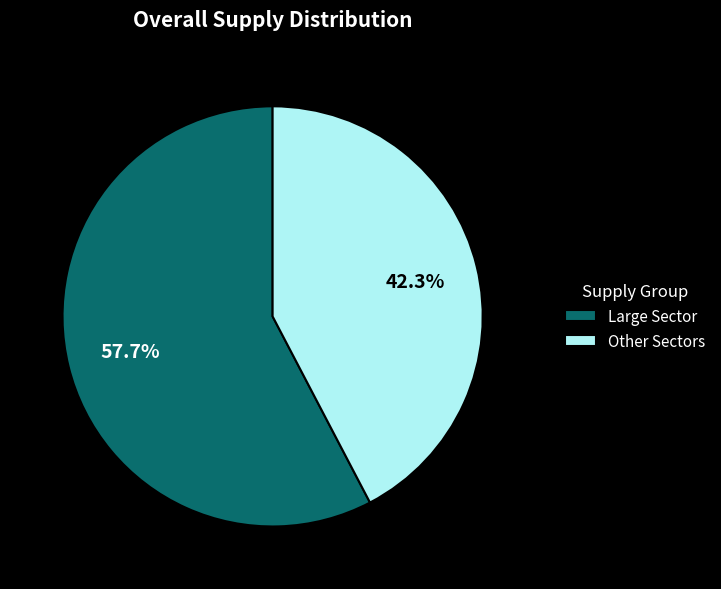

Between Other Sectors and Large Sector, which is larger?

Large Sector